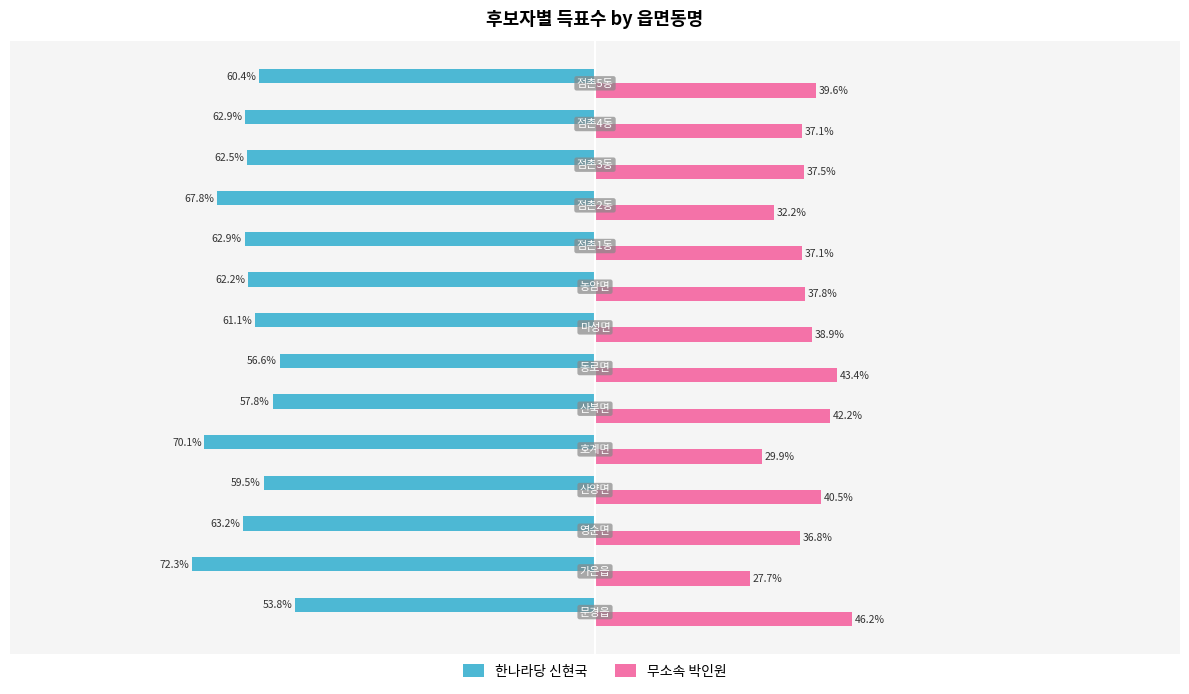

Which series has the largest total across all categories?

무소속 박인원